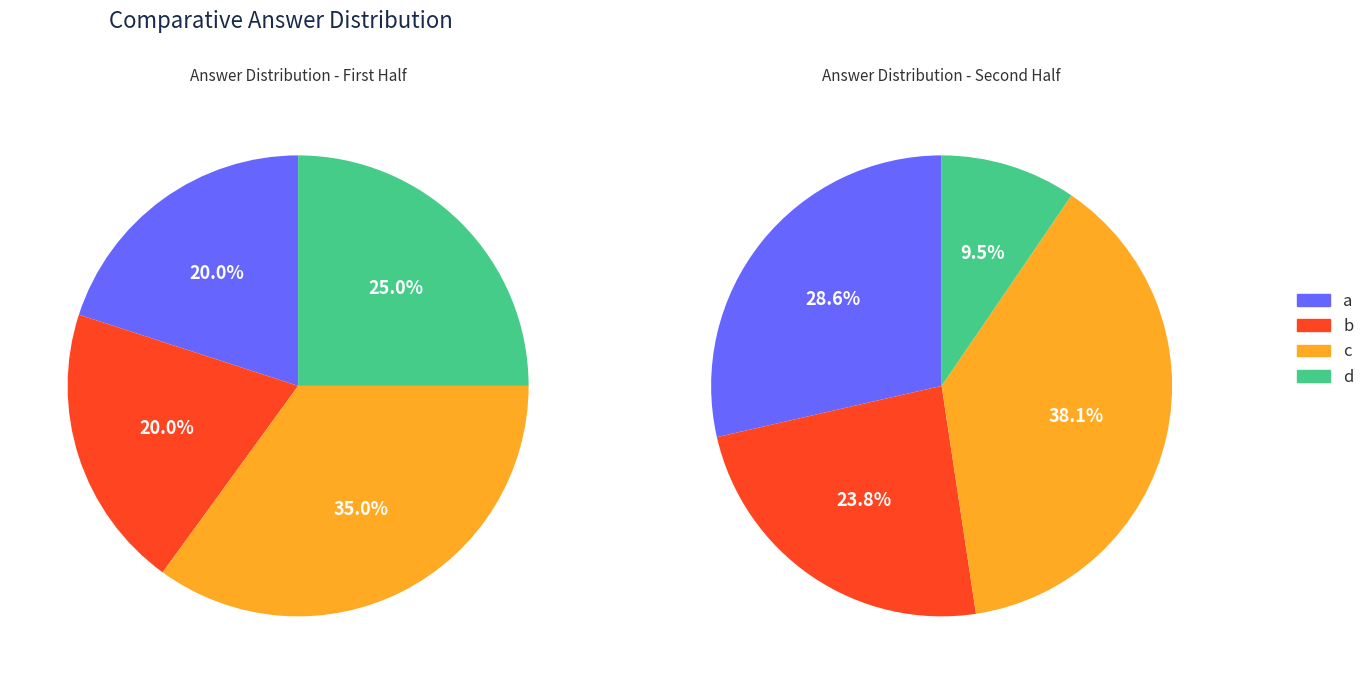

Is there a majority slice in this chart?

No